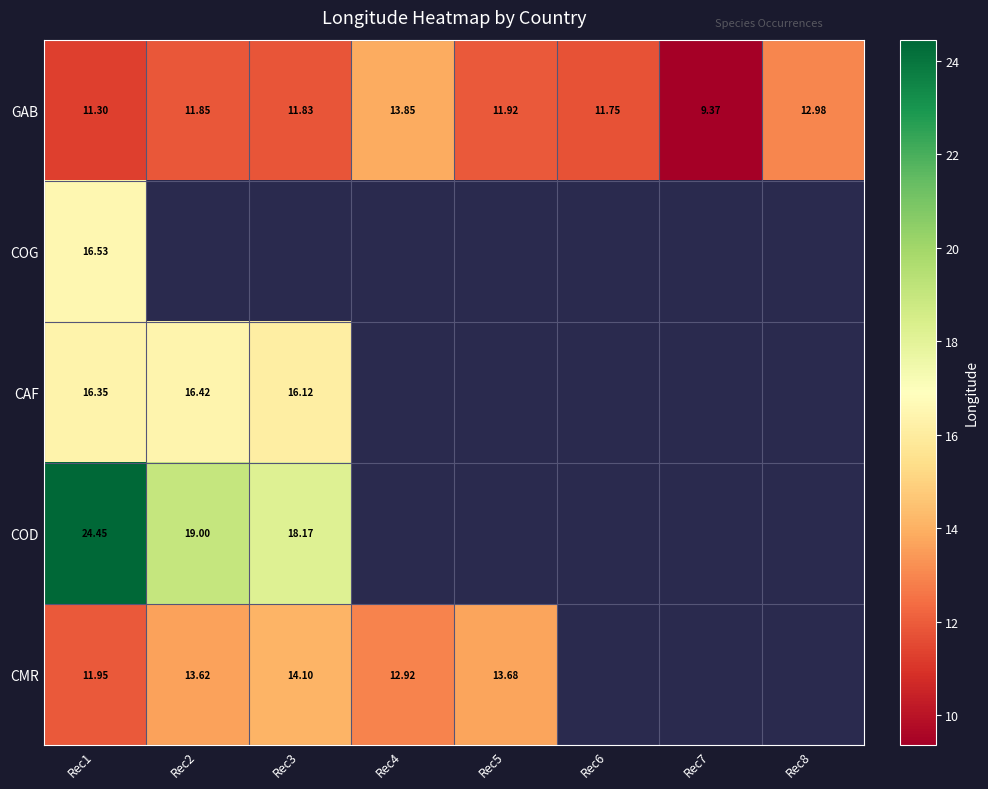

Which series changed the most between Rec3 and Rec7?

GAB